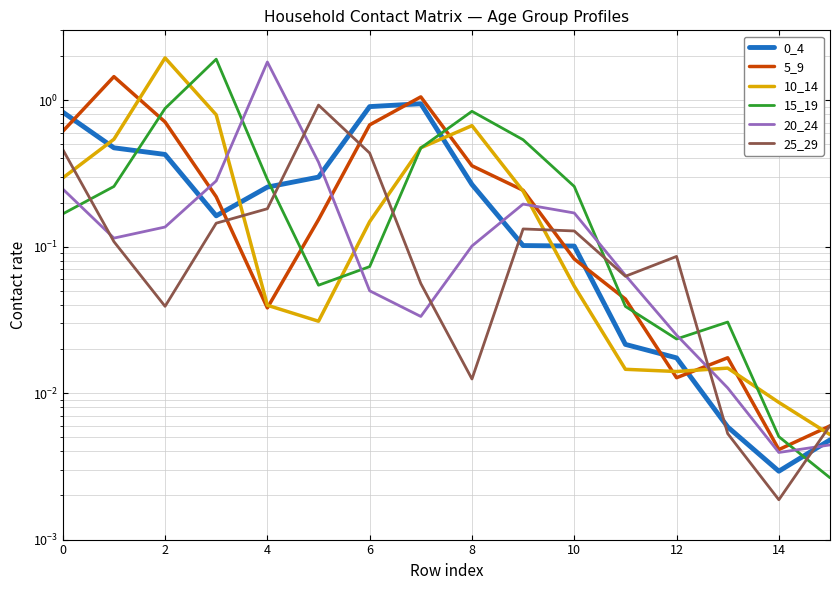

What are all the series names shown in the legend?

0_4, 5_9, 10_14, 15_19, 20_24, 25_29